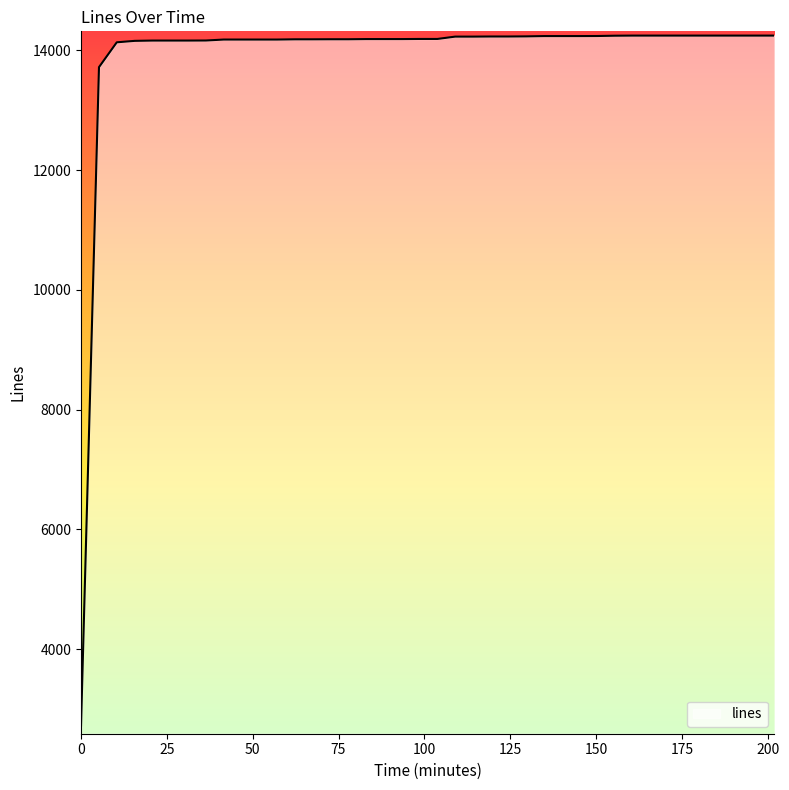

What is the difference between the maximum and minimum values?

11525